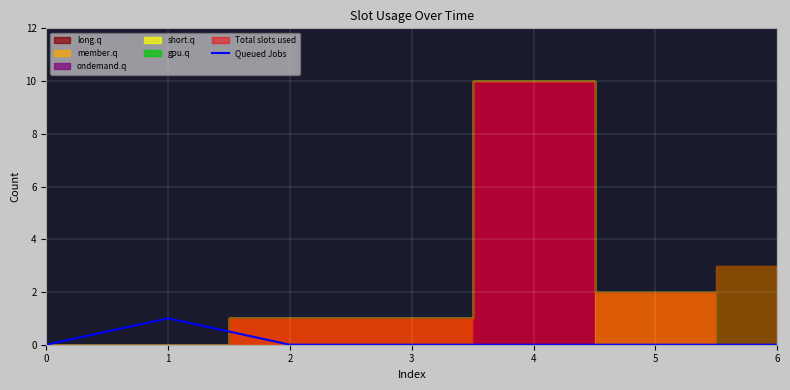

Is it true that the value at 0 is -1?

False